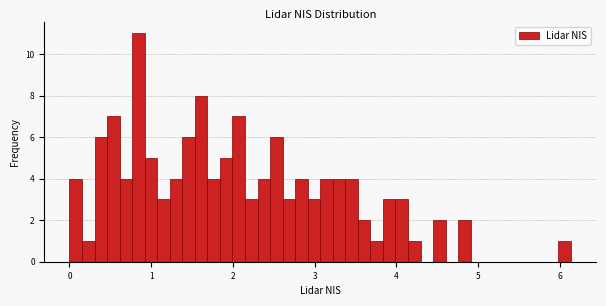

Read against the x-axis, roughly where is the centre of the tallest bar?

0.8